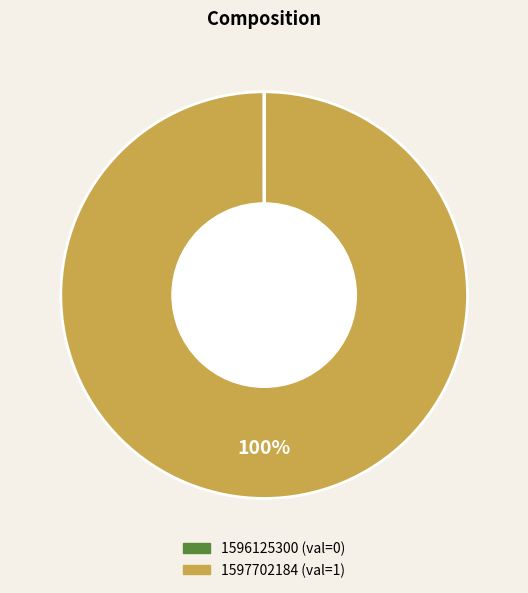

Which slice is the largest?

1597702184